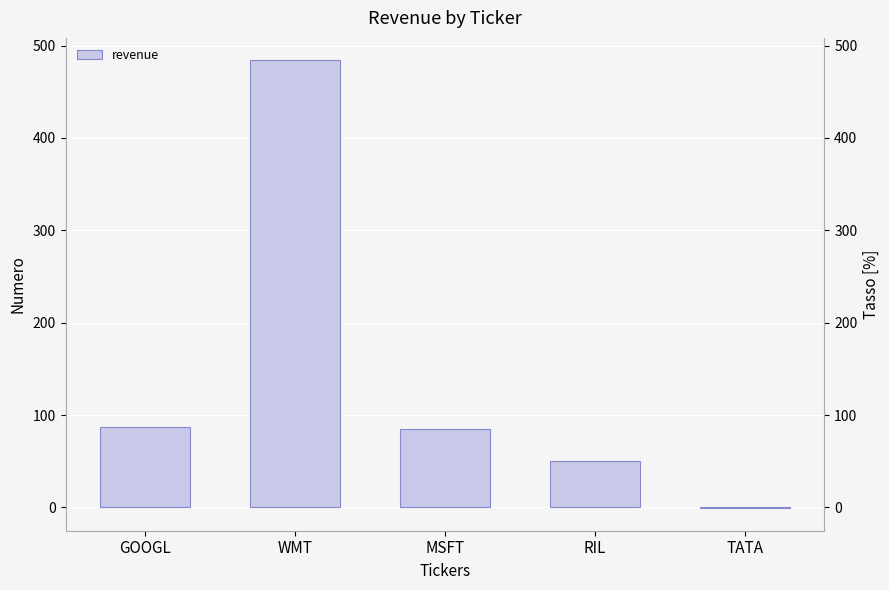

Reading right to left, what are all the values shown in this chart?

-1	50	85	484	87